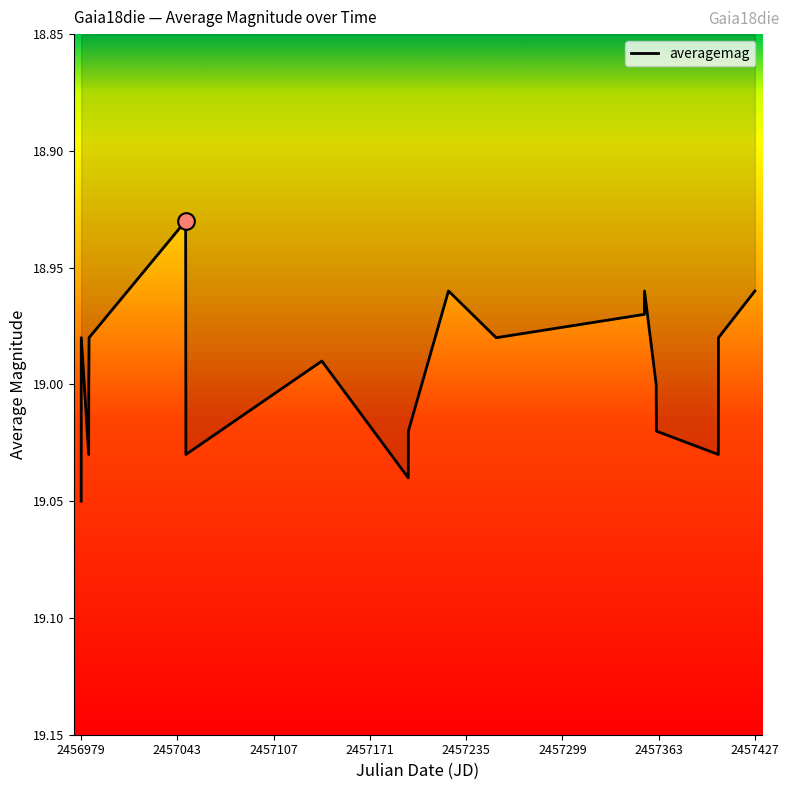

True or false: there are more than 2 points higher than both neighbors.

True